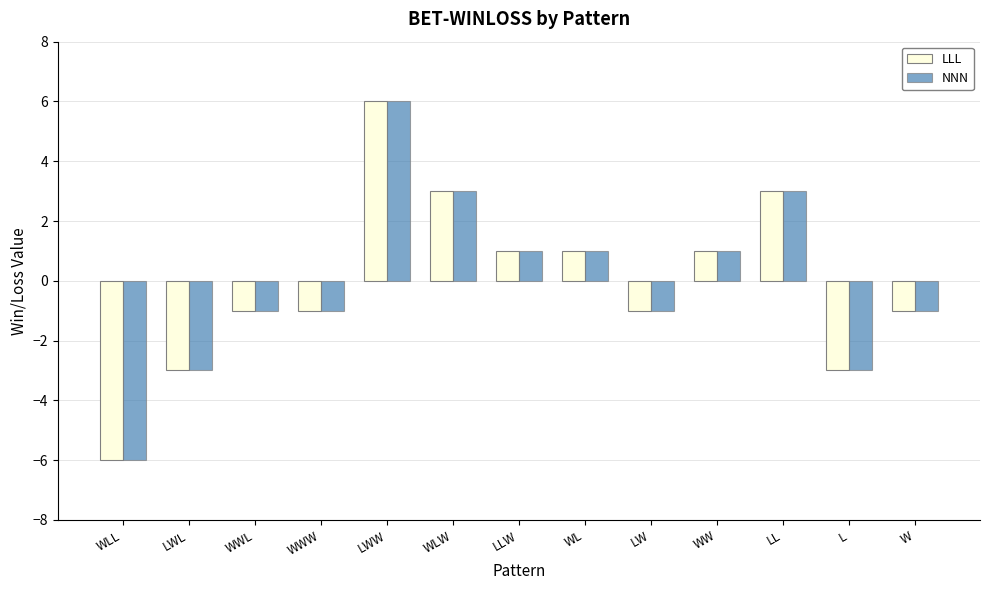

Reading left to right, transcribe all the data shown in this chart.

LLL: -6	-3	-1	-1	6	3	1	1	-1	1	3	-3	-1
NNN: -6	-3	-1	-1	6	3	1	1	-1	1	3	-3	-1